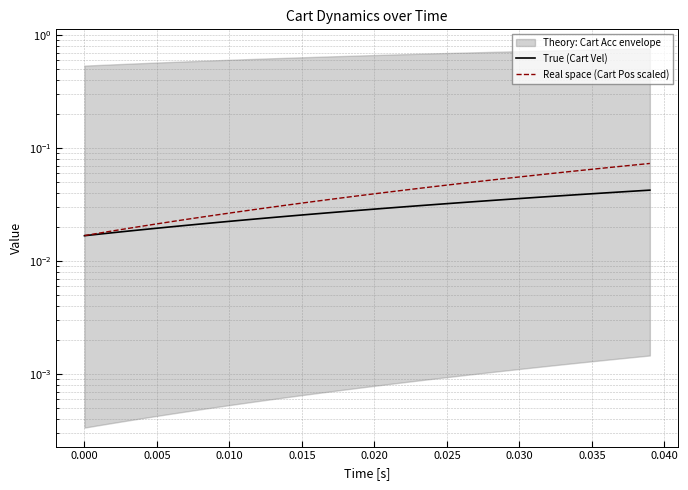

What is the difference between the maximum and minimum values in the Real space (Cart Pos scaled) series?

0.1